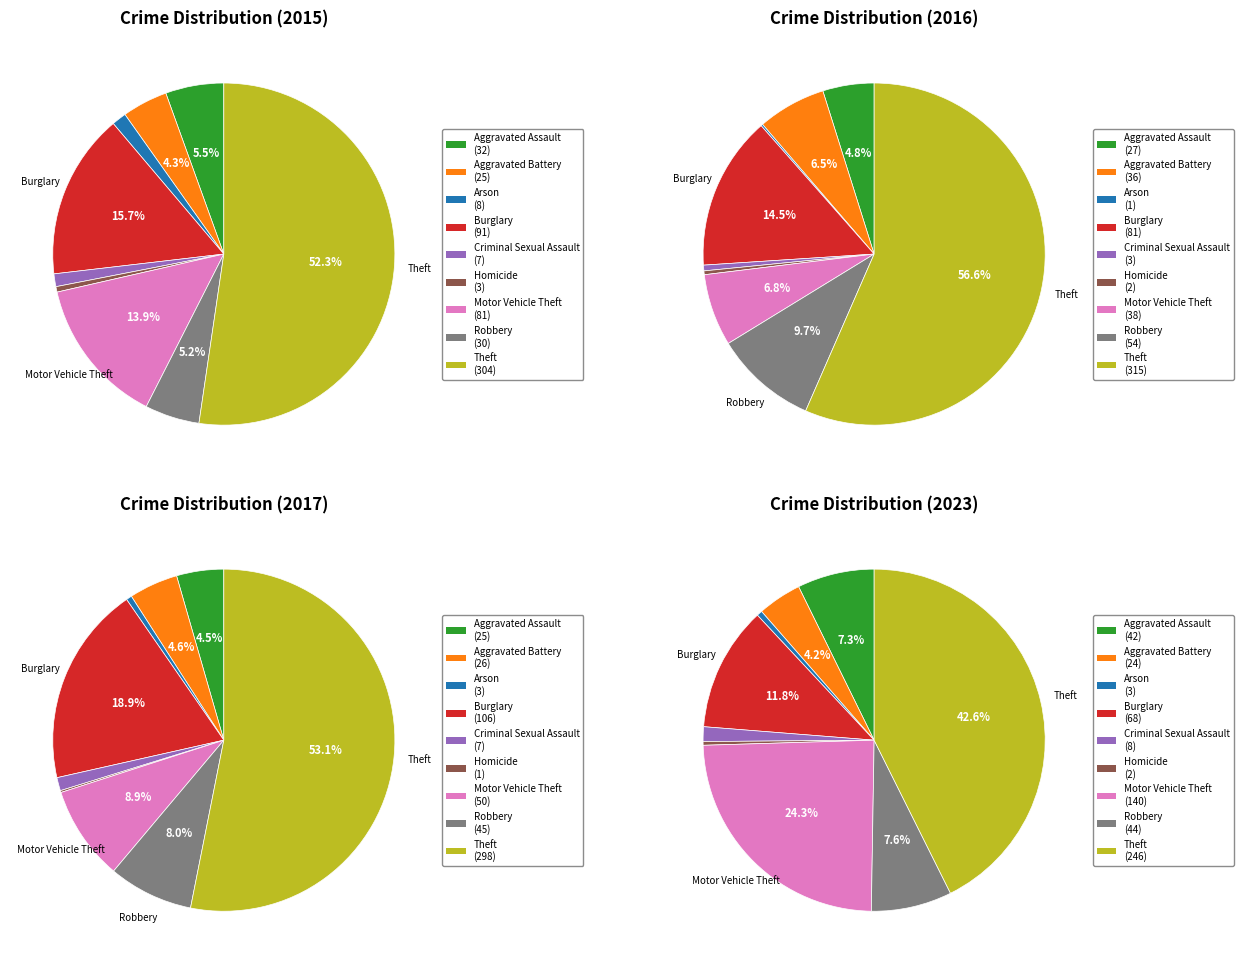

Is it true that Motor Vehicle Theft is 2% of the pie?

False